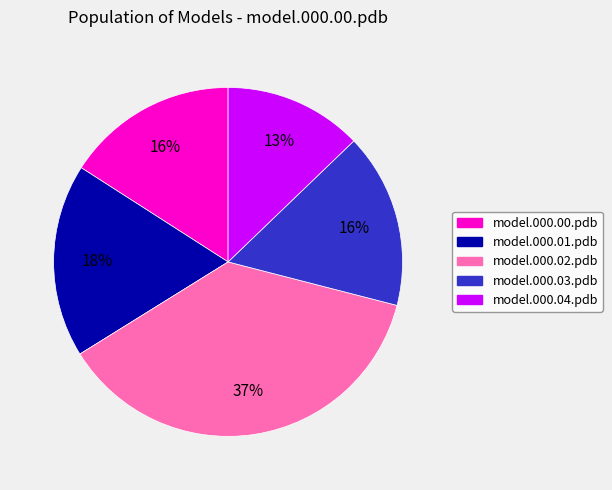

Is it true that model.000.01.pdb is 10% of the pie?

False